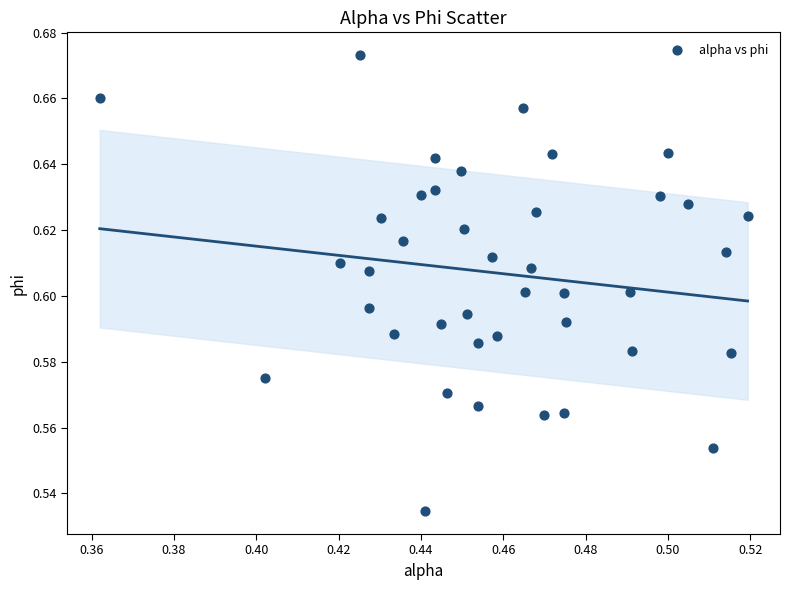

Count the number of points in this scatter plot.

40